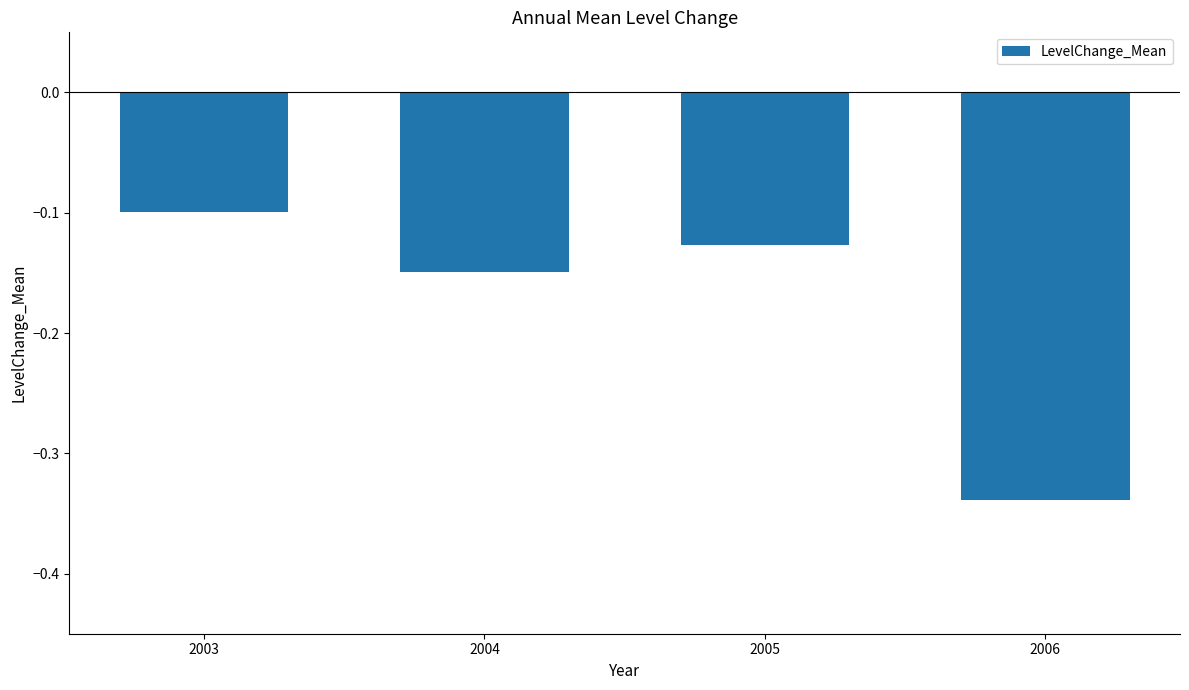

What is the sum of the values at 2005 and 2003?

-0.2